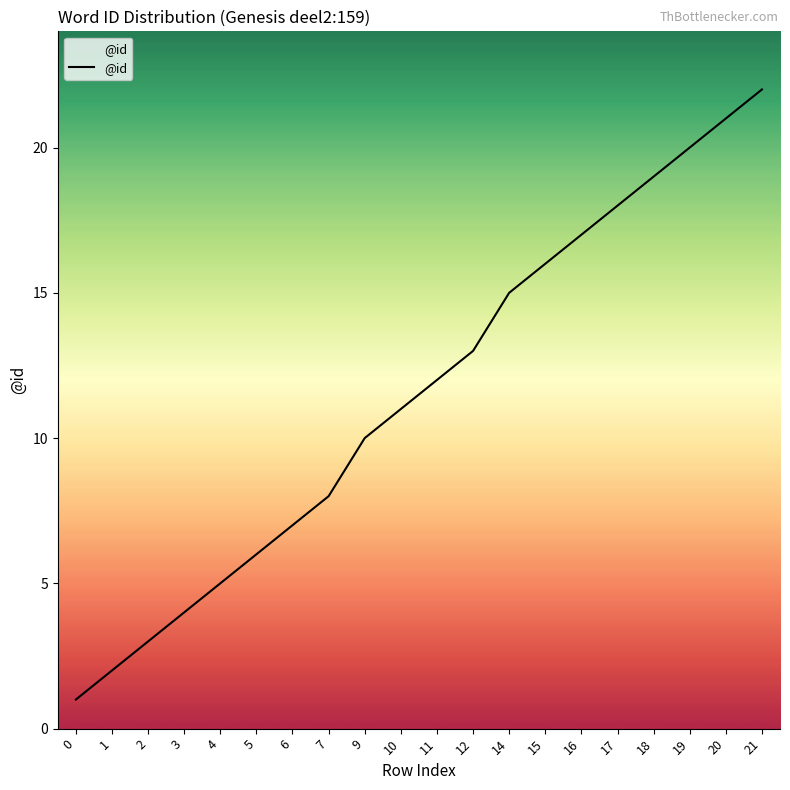

At which category does the chart reach its peak across all series?

21